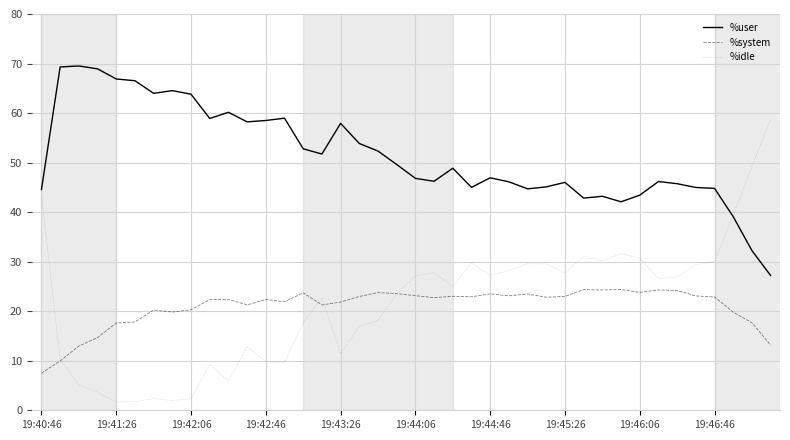

True or false: %system and %user intersect in this chart.

False